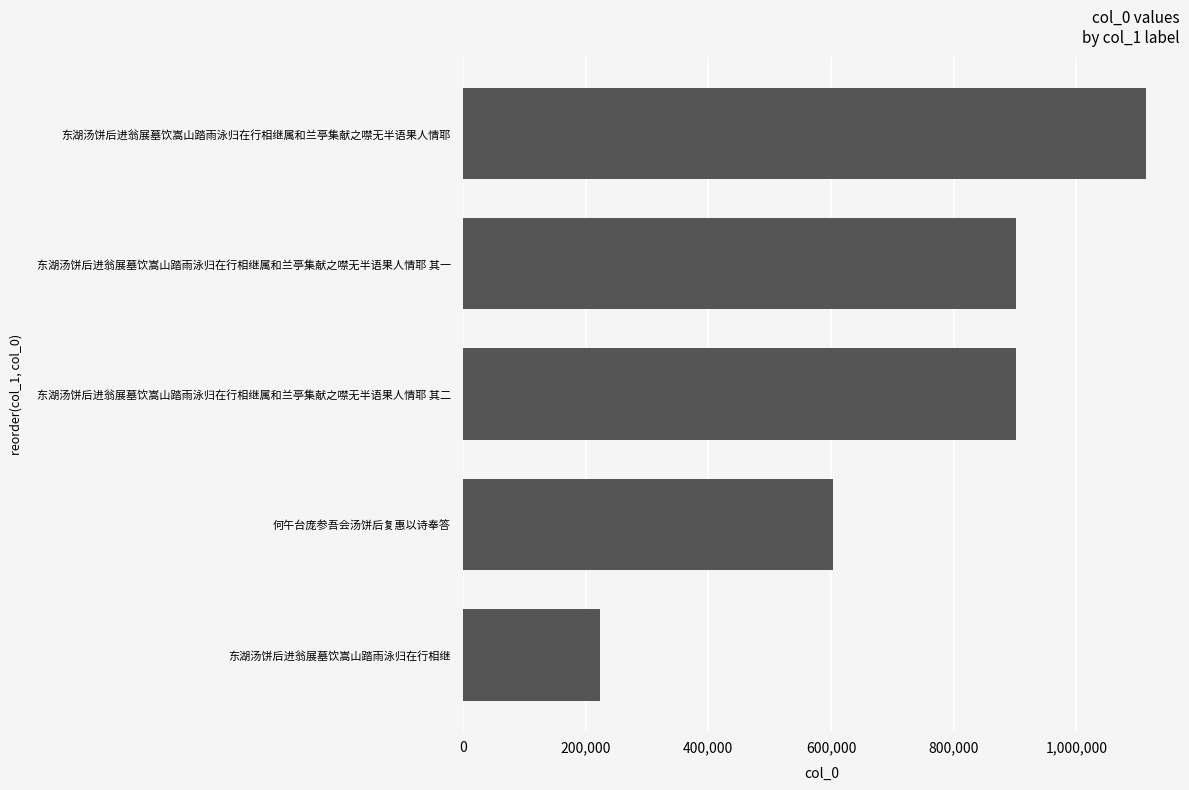

Does the chart contain any negative values?

No